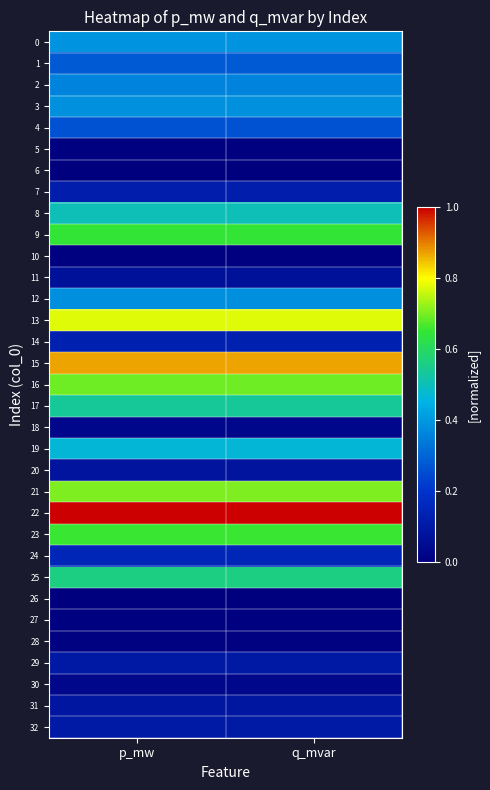

Reading left to right, list all the values displayed in this chart.

0: p_mw=0.4	q_mvar=0.4
1: p_mw=0.3	q_mvar=0.3
2: p_mw=0.4	q_mvar=0.4
3: p_mw=0.4	q_mvar=0.4
4: p_mw=0.3	q_mvar=0.3
5: p_mw=0.0	q_mvar=0.0
6: p_mw=0.0	q_mvar=0.0
7: p_mw=0.1	q_mvar=0.1
8: p_mw=0.5	q_mvar=0.5
9: p_mw=0.6	q_mvar=0.6
10: p_mw=0.0	q_mvar=0.0
11: p_mw=0.1	q_mvar=0.1
12: p_mw=0.4	q_mvar=0.4
13: p_mw=0.8	q_mvar=0.8
14: p_mw=0.1	q_mvar=0.1
15: p_mw=0.9	q_mvar=0.9
16: p_mw=0.7	q_mvar=0.7
17: p_mw=0.5	q_mvar=0.5
18: p_mw=0.0	q_mvar=0.0
19: p_mw=0.5	q_mvar=0.5
20: p_mw=0.1	q_mvar=0.1
21: p_mw=0.7	q_mvar=0.7
22: p_mw=1.0	q_mvar=1.0
23: p_mw=0.7	q_mvar=0.7
24: p_mw=0.2	q_mvar=0.2
25: p_mw=0.6	q_mvar=0.6
26: p_mw=0.0	q_mvar=0.0
27: p_mw=0.0	q_mvar=0.0
28: p_mw=0.0	q_mvar=0.0
29: p_mw=0.1	q_mvar=0.1
30: p_mw=0.0	q_mvar=0.0
31: p_mw=0.1	q_mvar=0.1
32: p_mw=0.1	q_mvar=0.1